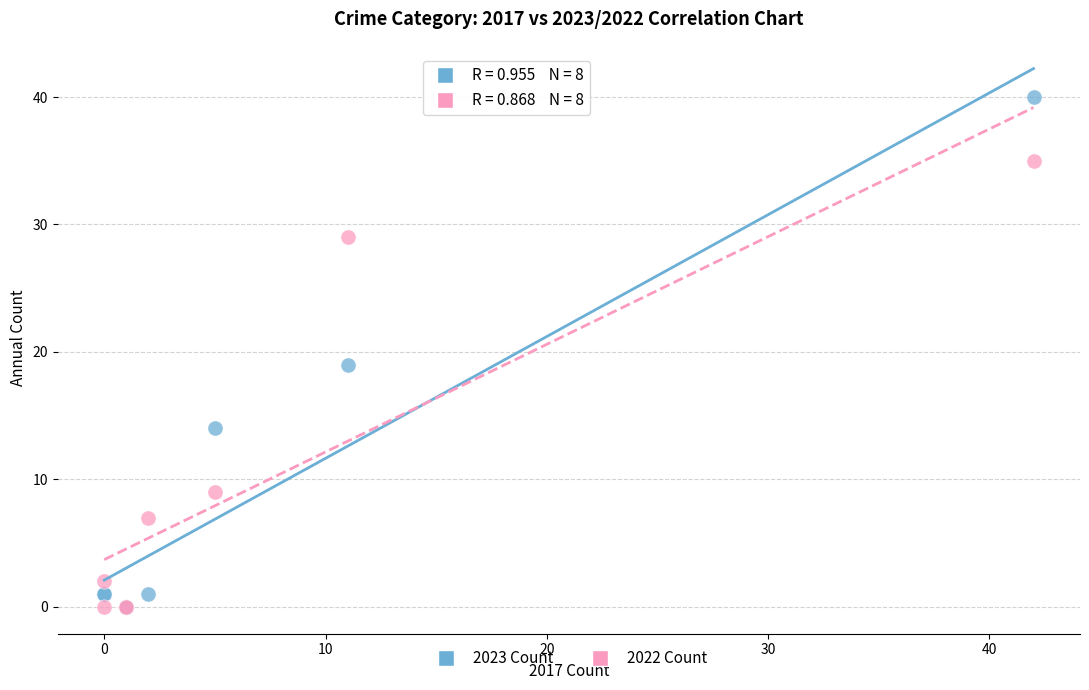

In the 2023 Count series, what Y value is closest to 20?

19